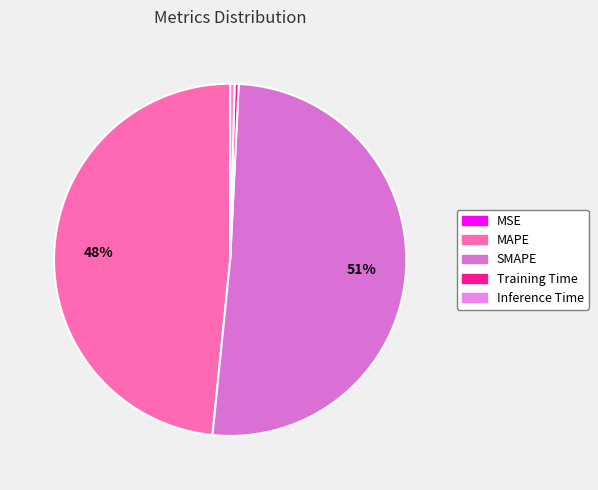

What is the majority slice?

SMAPE